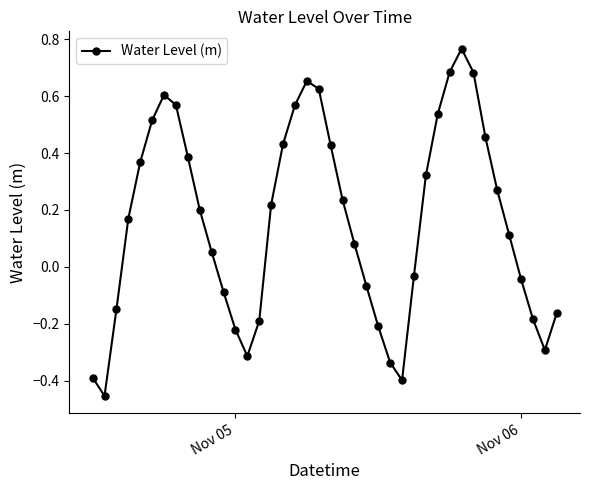

What is the sum of all values?

6.4